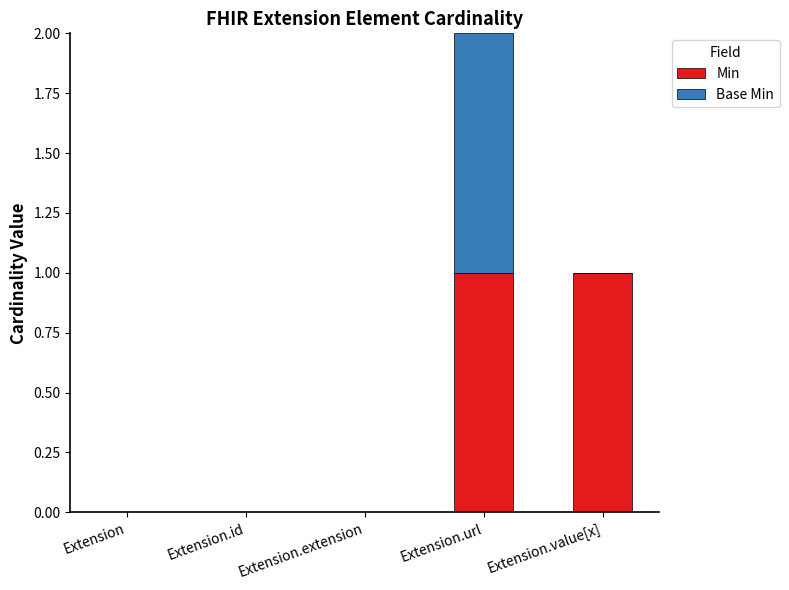

Count the number of categories in the chart.

5